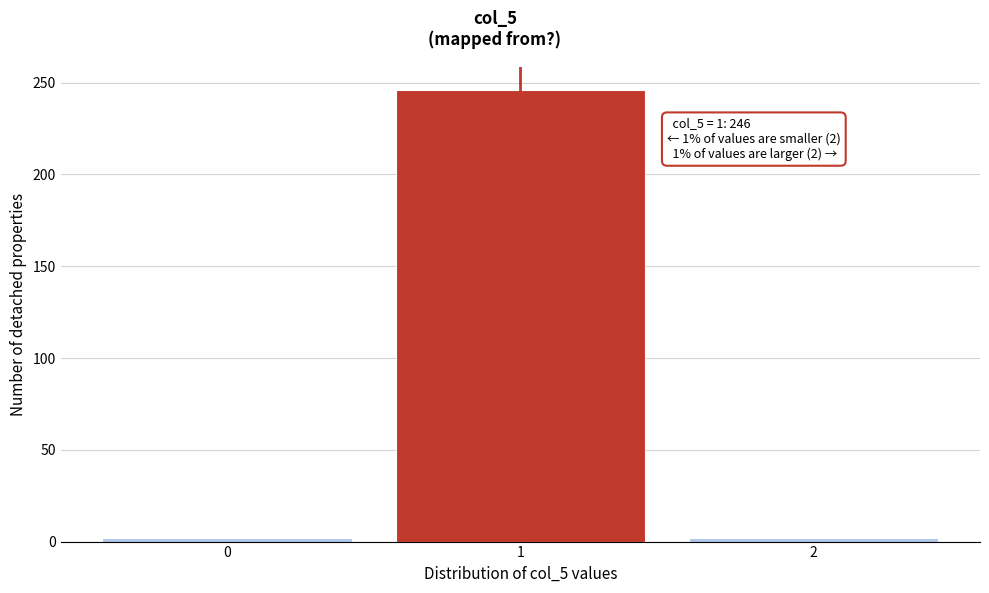

Reading right to left, transcribe all the data shown in this chart.

2	246	2